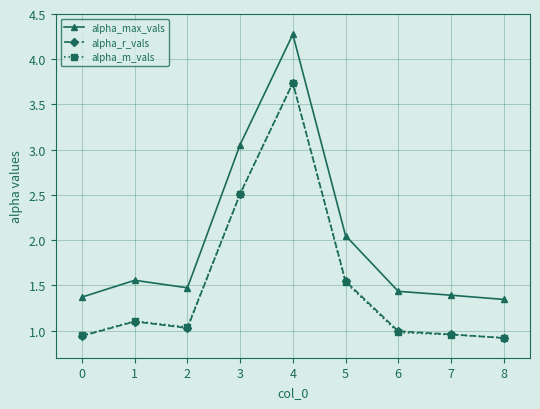

Between 2 and 5, which series saw the biggest shift?

alpha_max_vals